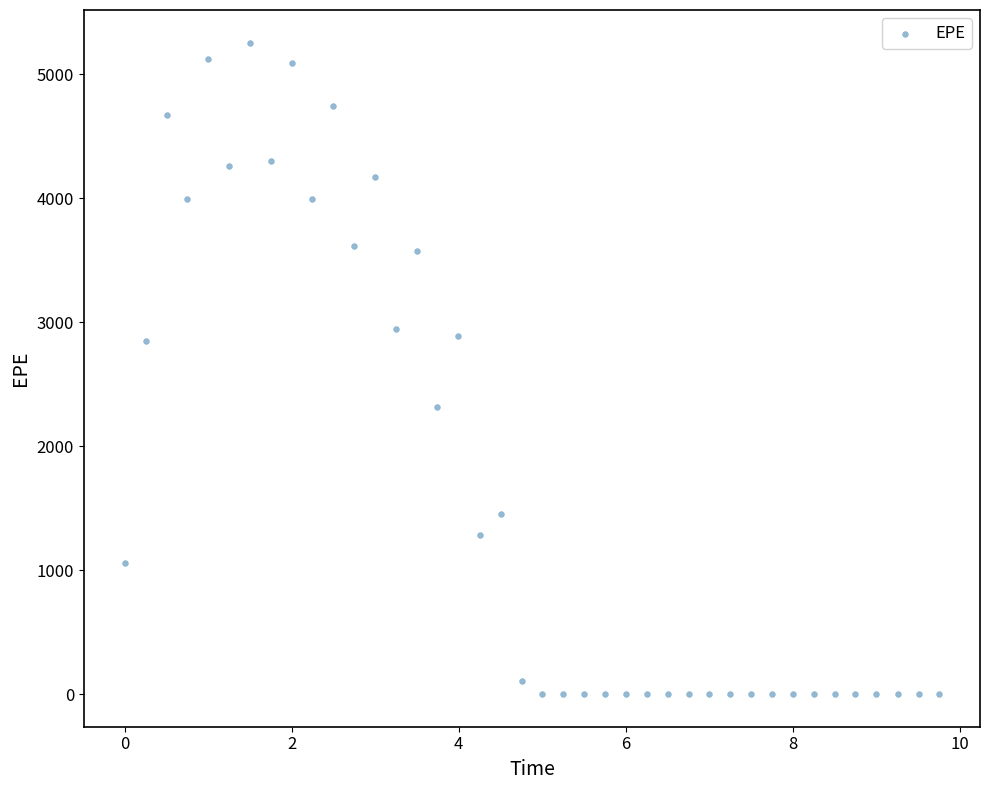

What is the range of Y values (max minus min)?

5256.3